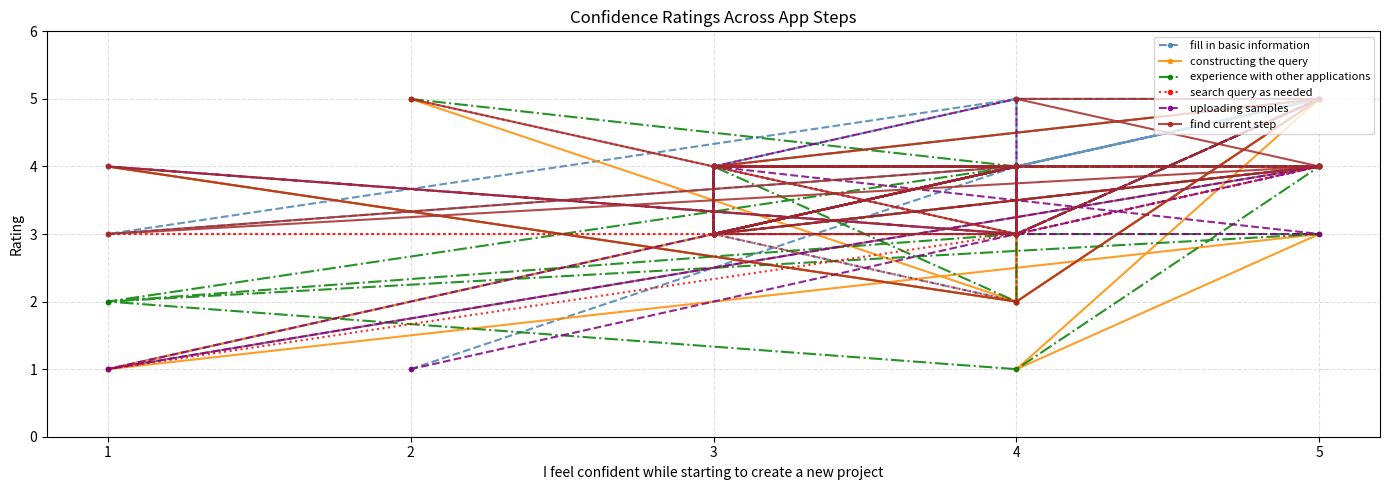

True or false: constructing the query has more than 2 interior local peaks.

True